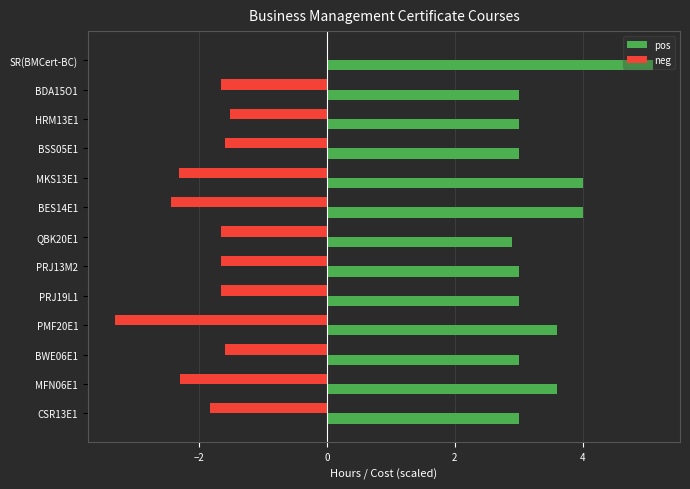

At which category does the chart reach its peak across all series?

SR(BMCert-BC)